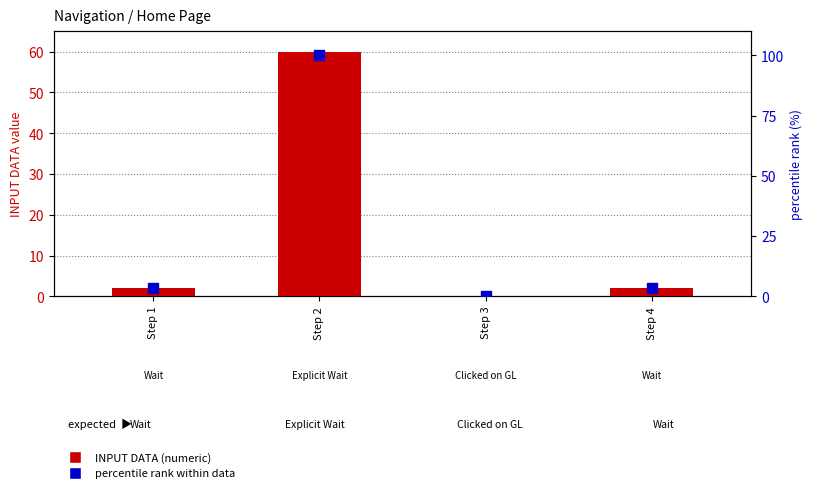

Which series contains the highest Y value?

percentile rank within data